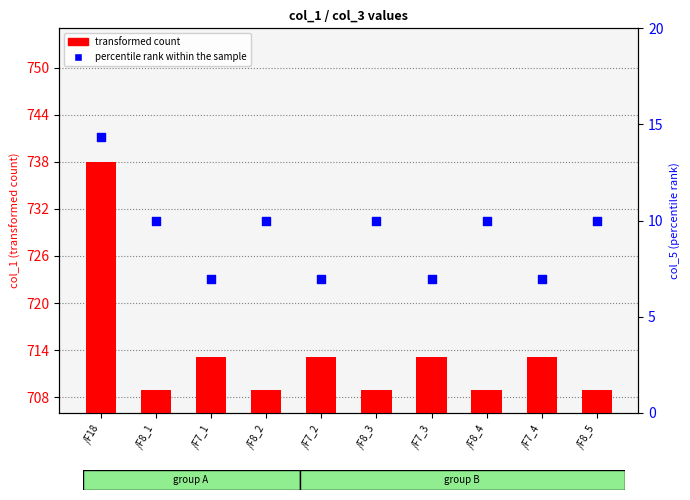

What is the change in value from /F8_1 to /F7_4?

-3.0